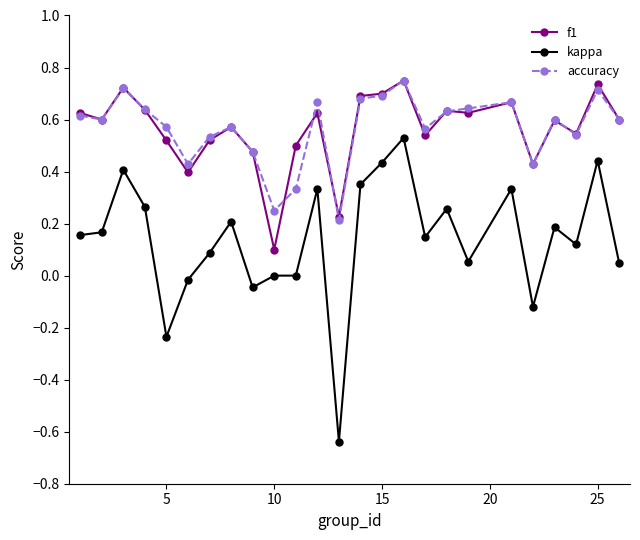

True or false: accuracy has more than 0 interior local peaks.

True